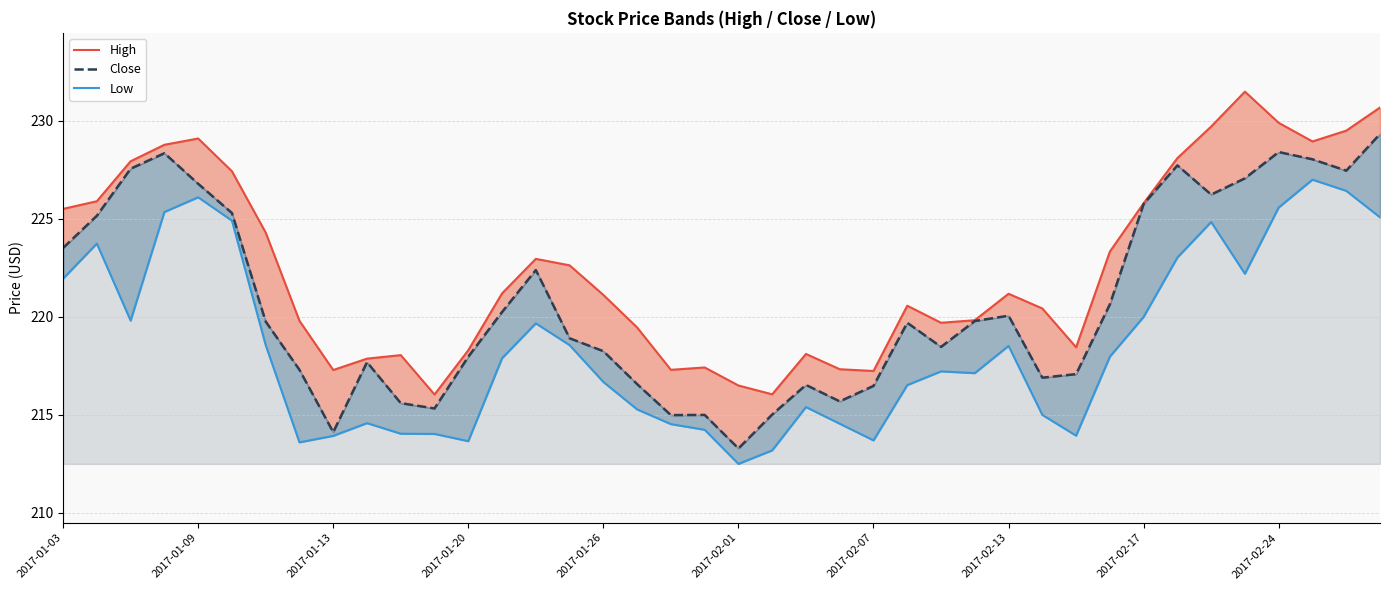

Which series has the largest total across all categories?

High